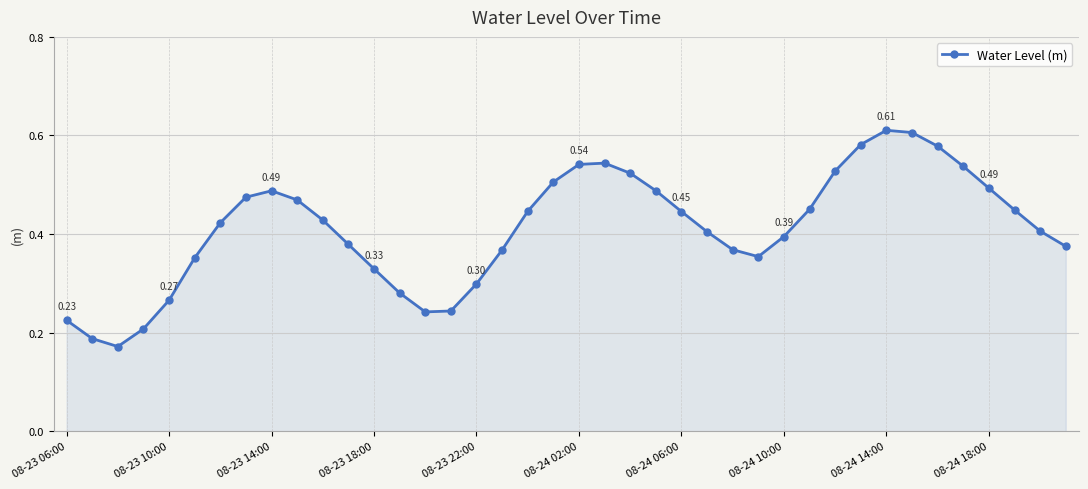

Does the chart have visible grid lines?

Yes